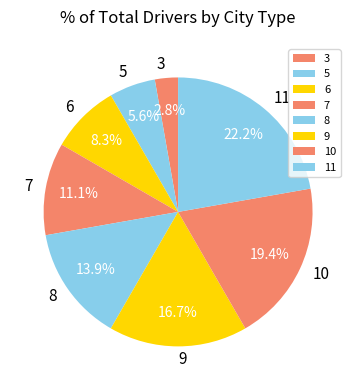

To the nearest percent, what is the average slice percentage?

12%